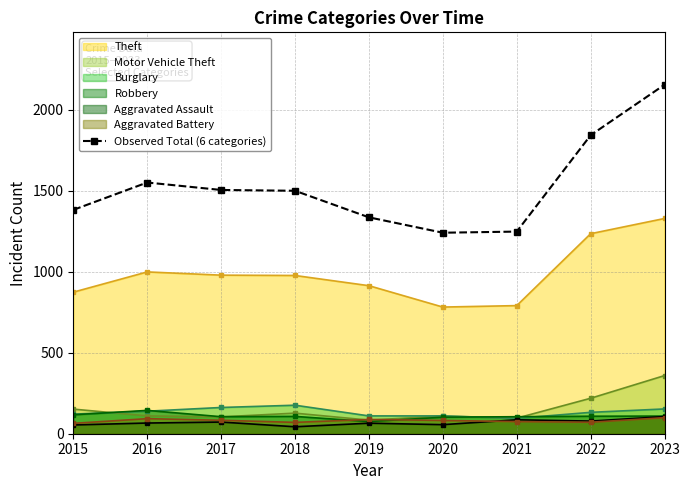

What is the total value across all series at 2016?

3102